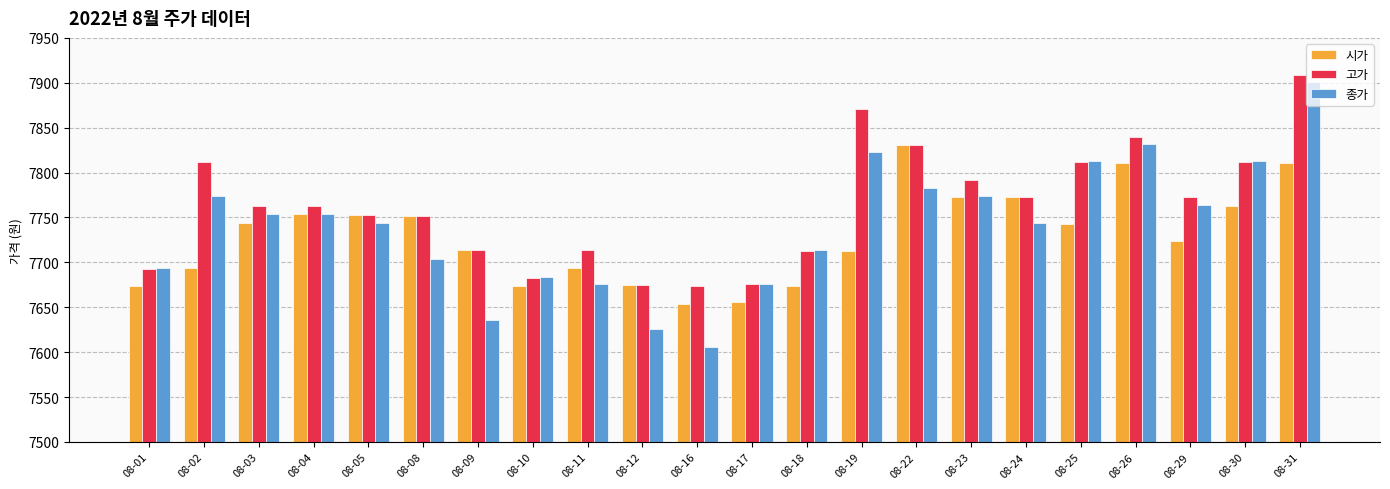

What is the greatest value displayed?

7909